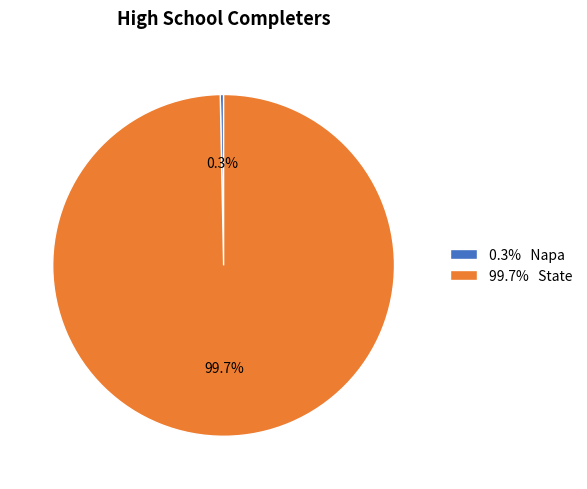

Which has a higher value, 0.3% Napa or 99.7% State?

99.7% State